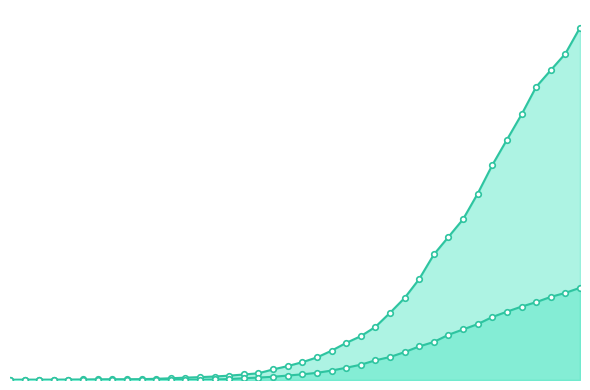

True or false: 1 and 0 intersect in this chart.

False